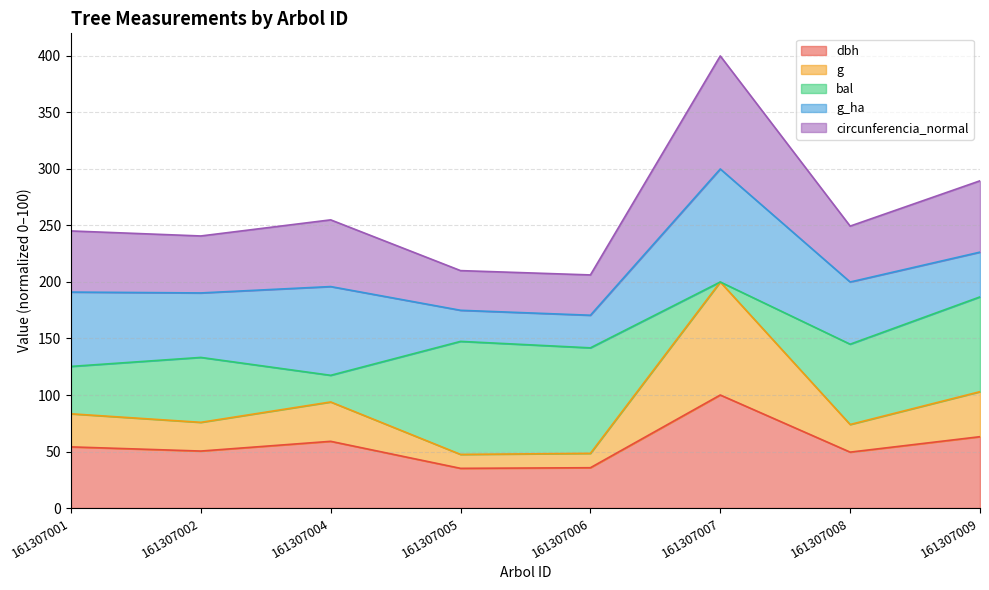

How many lines are shown in the chart?

5